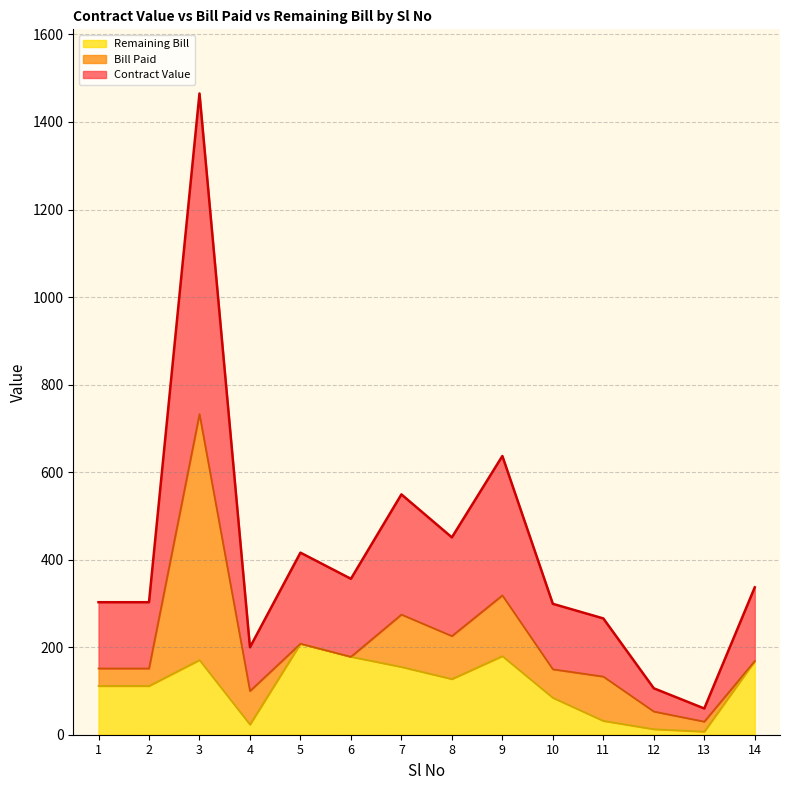

What is the maximum value for Remaining Bill?

208.0